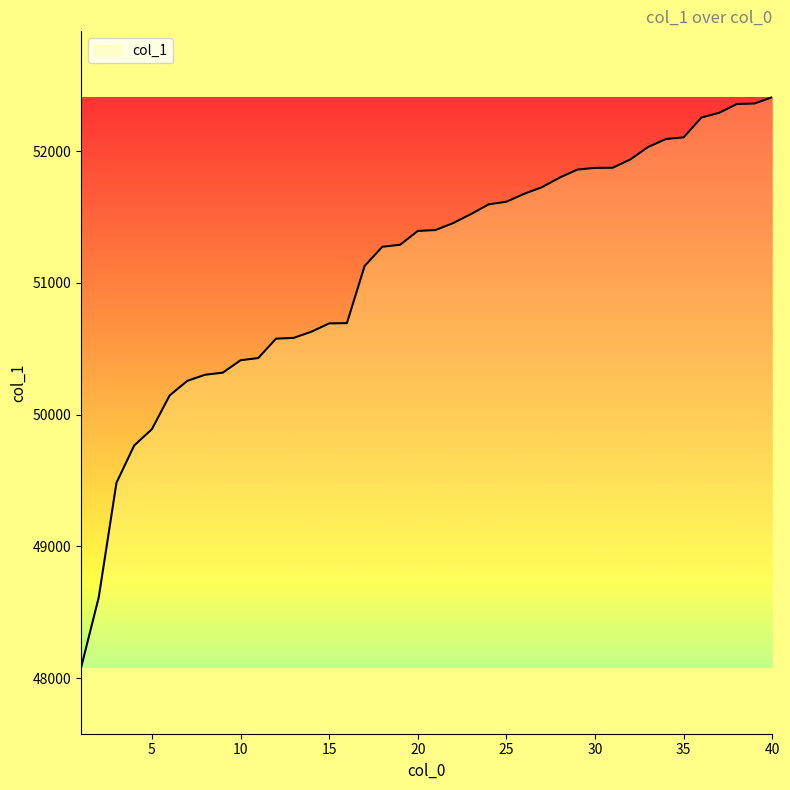

What is the greatest value displayed?

52411